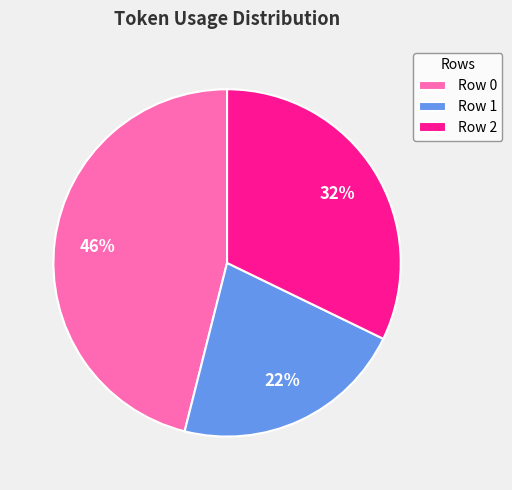

Between Row 1 and Row 2, which is larger?

Row 2